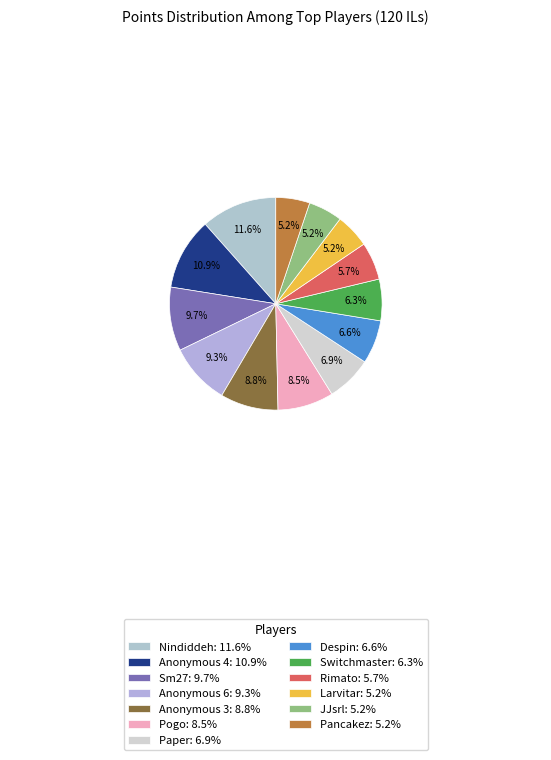

To the nearest percent, what is the difference between the largest and smallest slice percentages?

6%